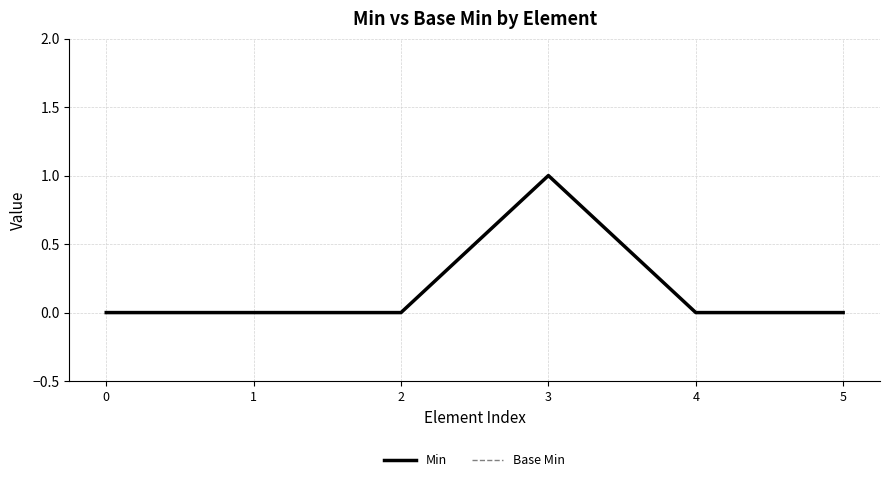

Does the chart have visible grid lines?

Yes